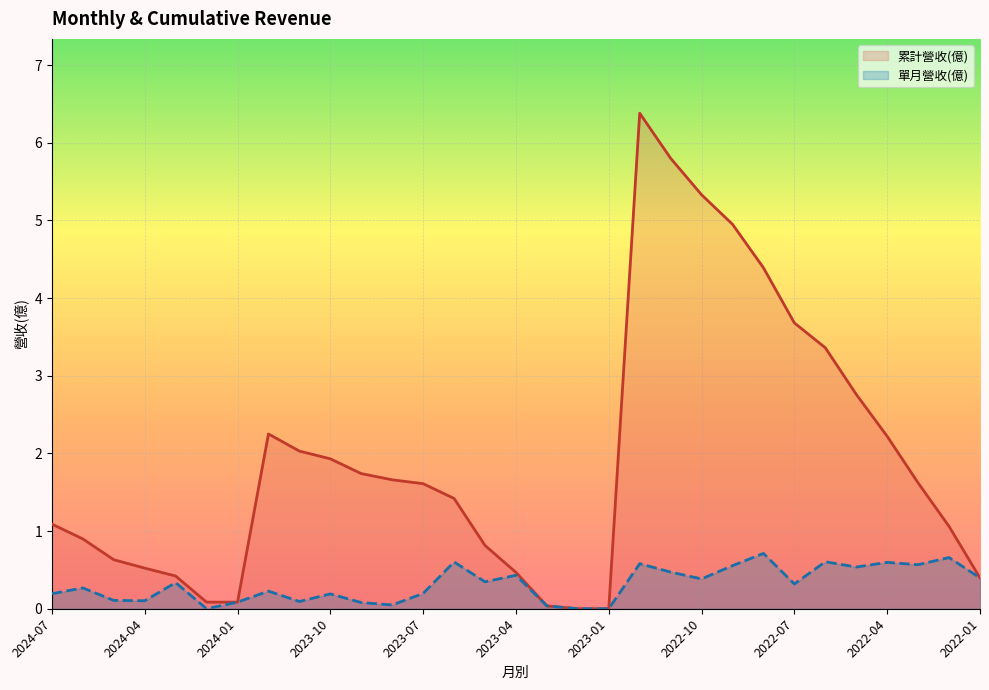

The 累計營收(億) series shows 1.1 at 2024-07. True or false?

True